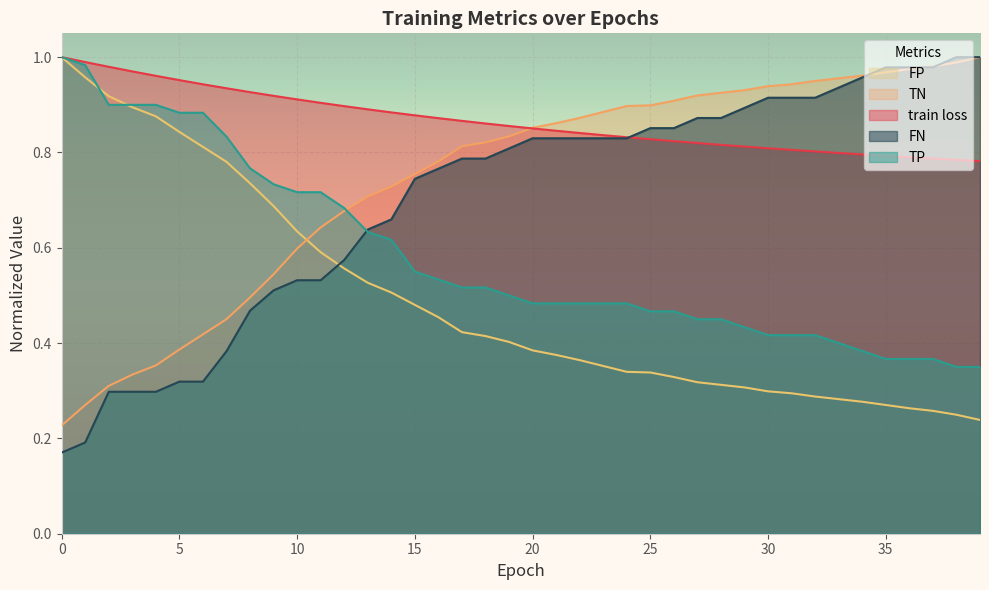

Which series has the largest range (max minus min)?

FN